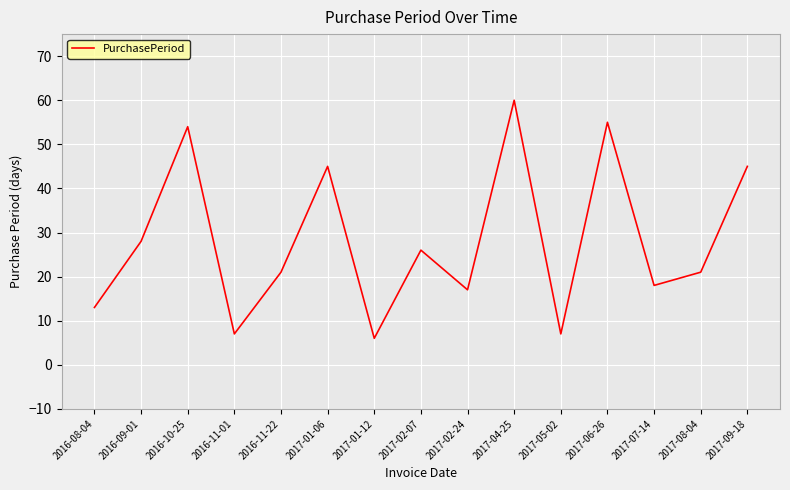

Approximately how many times larger is the value at 2016-10-25 compared to 2017-05-02?

7.7